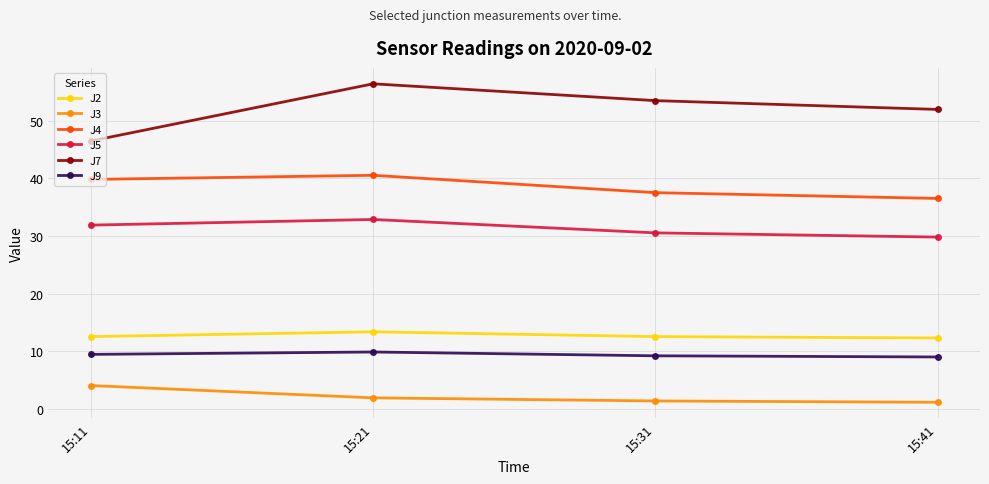

What is the smallest value displayed?

1.1